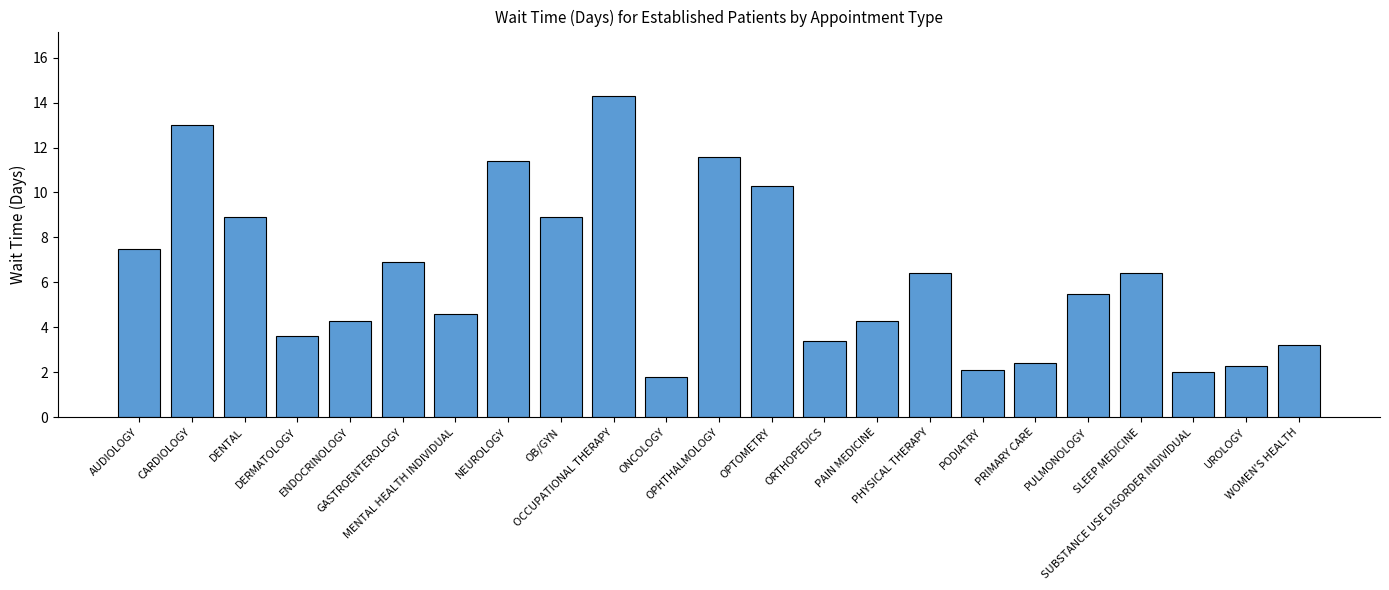

The chart shows a value of 2.7 at GASTROENTEROLOGY. True or false?

False